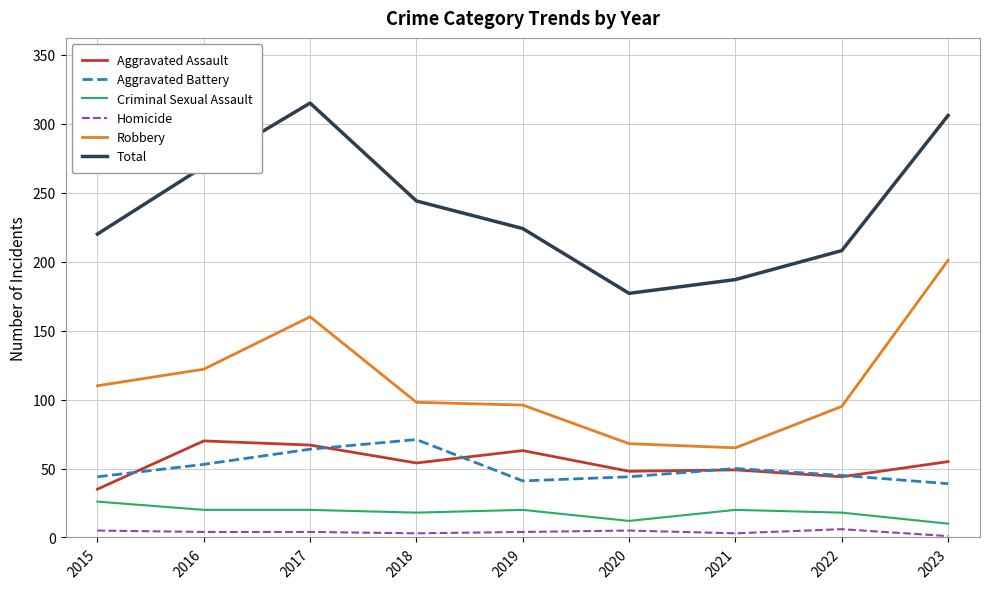

What is the spread (max minus min) of values at 2015?

215